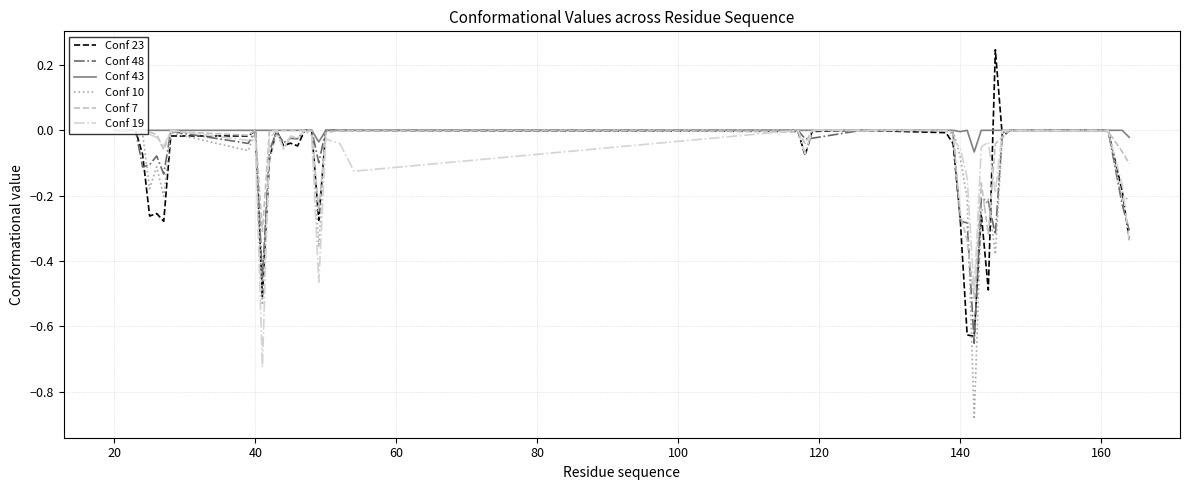

Which series has the widest spread of values?

Conf 10